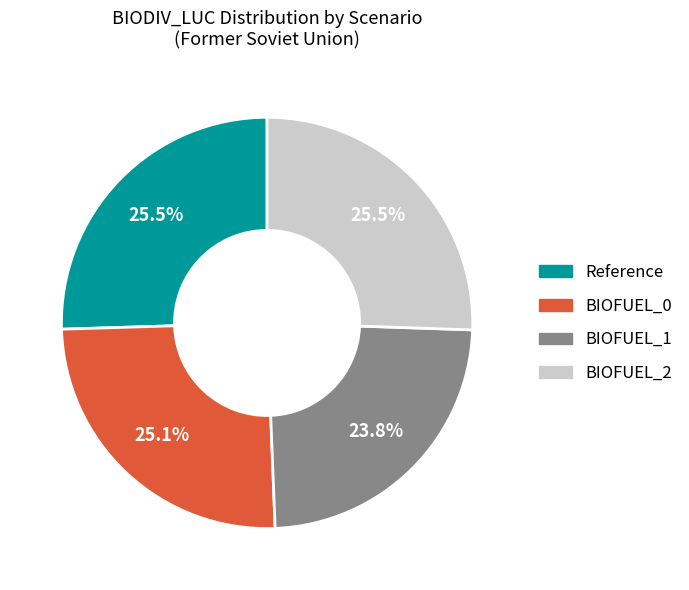

Is there any slice that represents more than half of the pie?

No